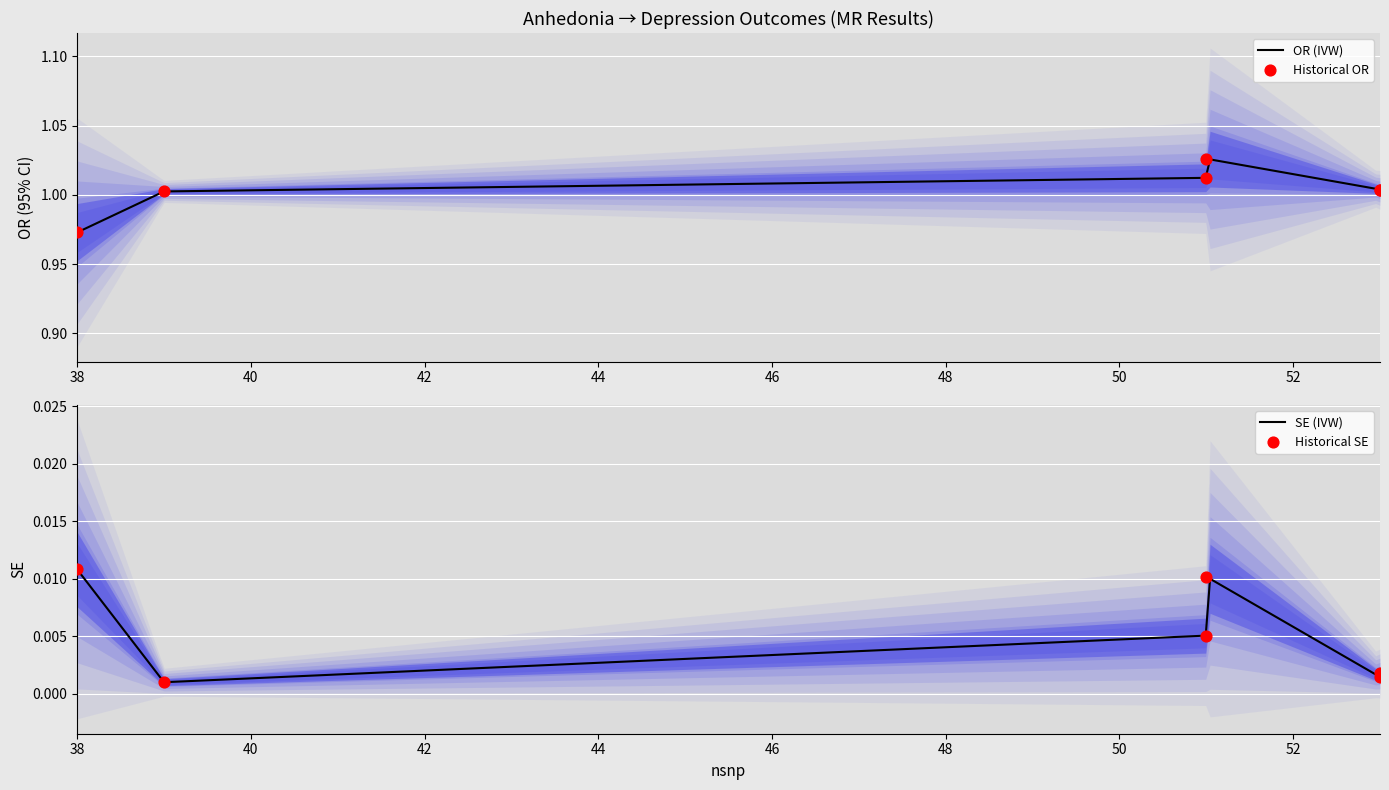

At which category is the sum across all series the highest?

51